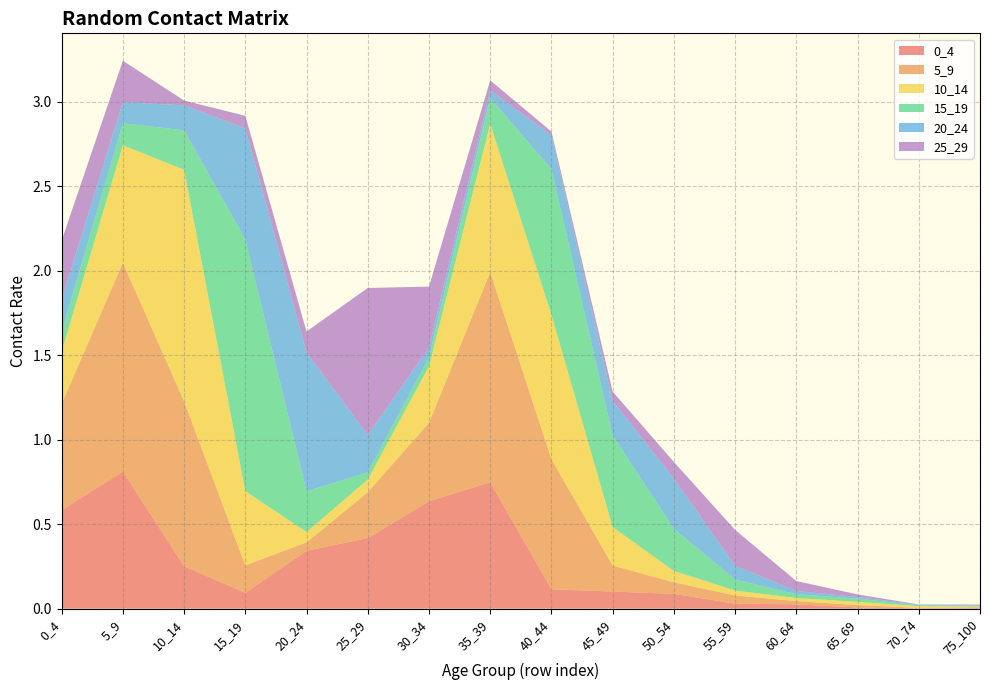

Reading left to right, what are all the values shown in this chart?

0_4: 0.6	0.8	0.3	0.1	0.3	0.4	0.6	0.7	0.1	0.1	0.1	0.0	0.0	0.0	0.0	0.0
5_9: 0.6	1.2	1.0	0.2	0.1	0.3	0.5	1.2	0.8	0.2	0.1	0.0	0.0	0.0	0.0	0.0
10_14: 0.3	0.7	1.4	0.4	0.1	0.1	0.3	0.9	0.9	0.2	0.1	0.0	0.0	0.0	0.0	0.0
15_19: 0.1	0.1	0.2	1.5	0.2	0.0	0.1	0.2	0.9	0.5	0.2	0.1	0.0	0.0	0.0	0.0
20_24: 0.2	0.1	0.1	0.7	0.8	0.2	0.1	0.0	0.2	0.2	0.3	0.1	0.0	0.0	0.0	0.0
25_29: 0.4	0.2	0.0	0.1	0.1	0.9	0.4	0.1	0.0	0.1	0.1	0.2	0.1	0.0	0.0	0.0